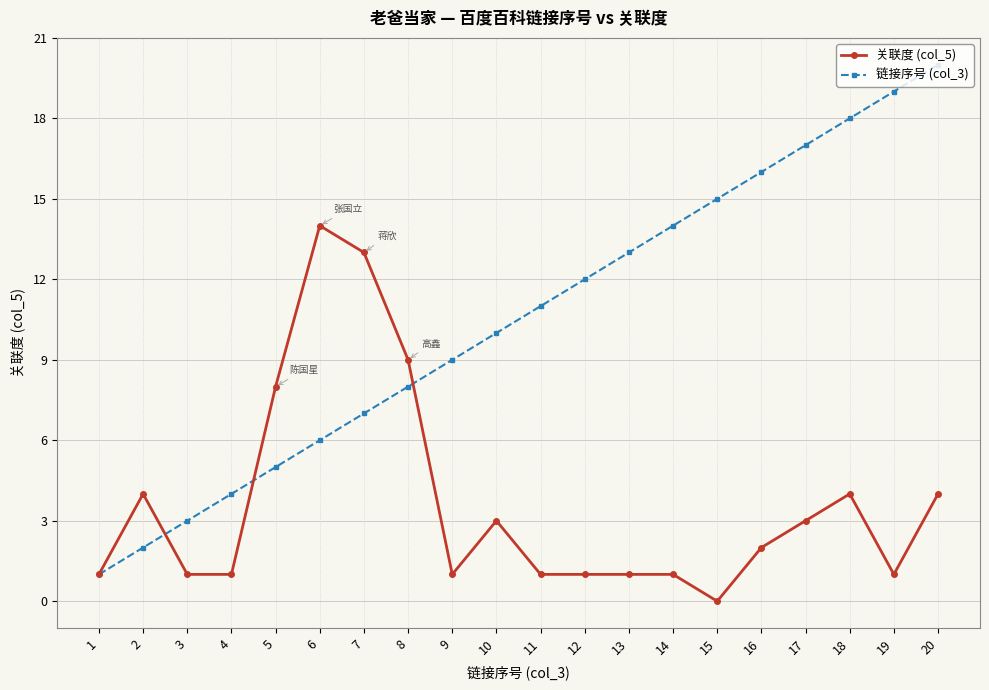

Which series has the largest range (max minus min)?

链接序号 (col_3)